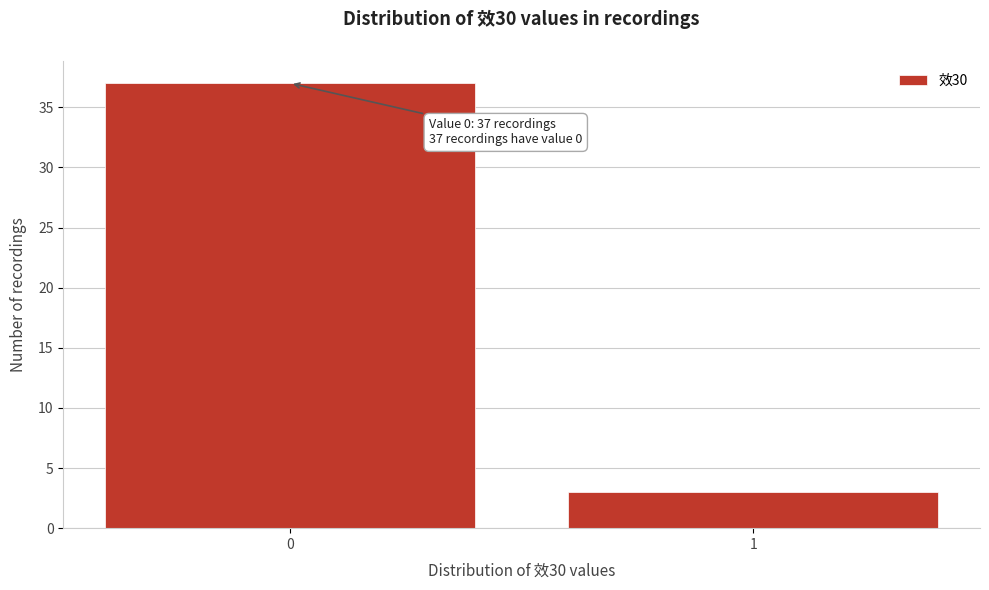

Reading left to right, what are all the values shown in this chart?

0=37	1=3